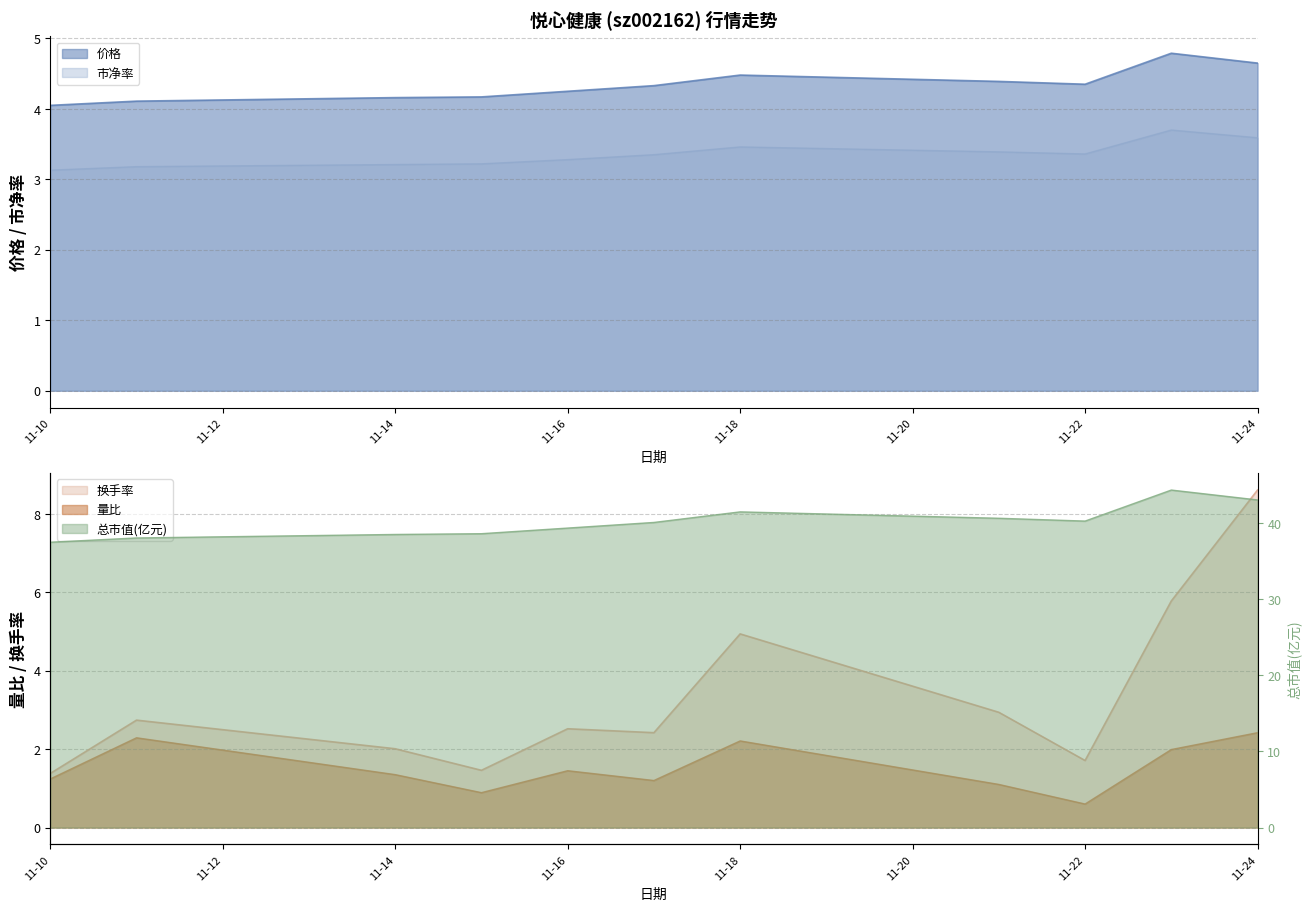

True or false: 市净率 has a value of 3.1 at 11-10.

True